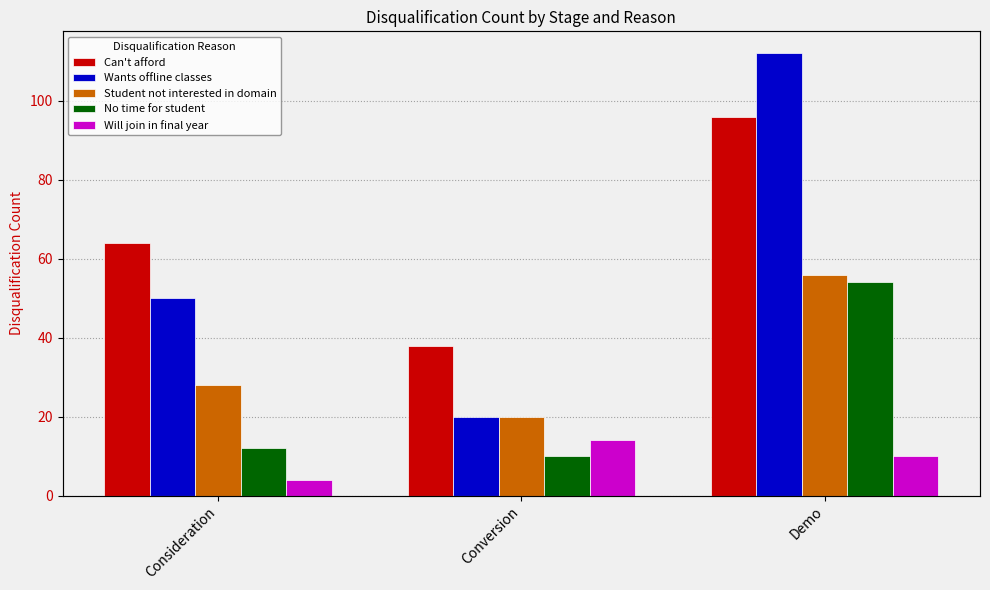

What is the lowest value of the Will join in final year series?

4